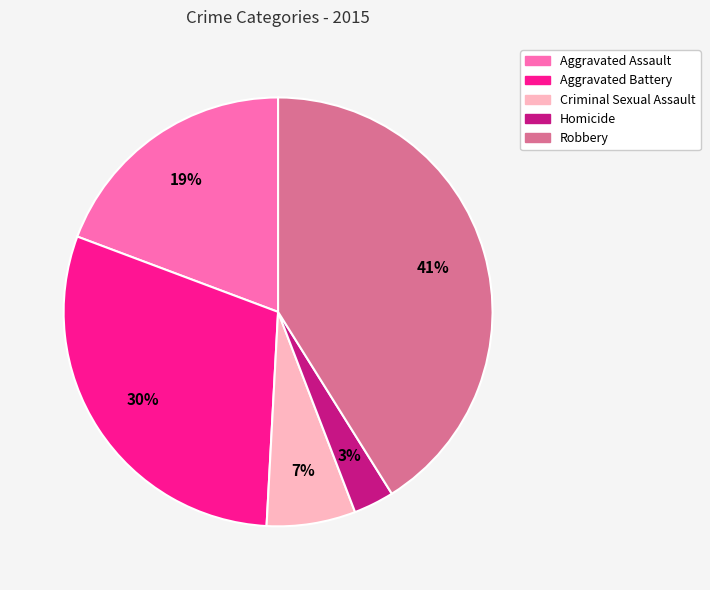

Does Robbery represent more than half of the total?

No